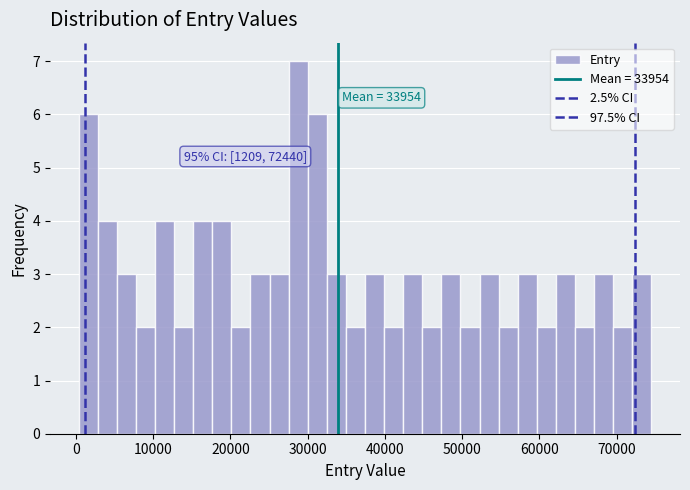

Read against the x-axis, roughly where is the centre of the tallest bar?

29000